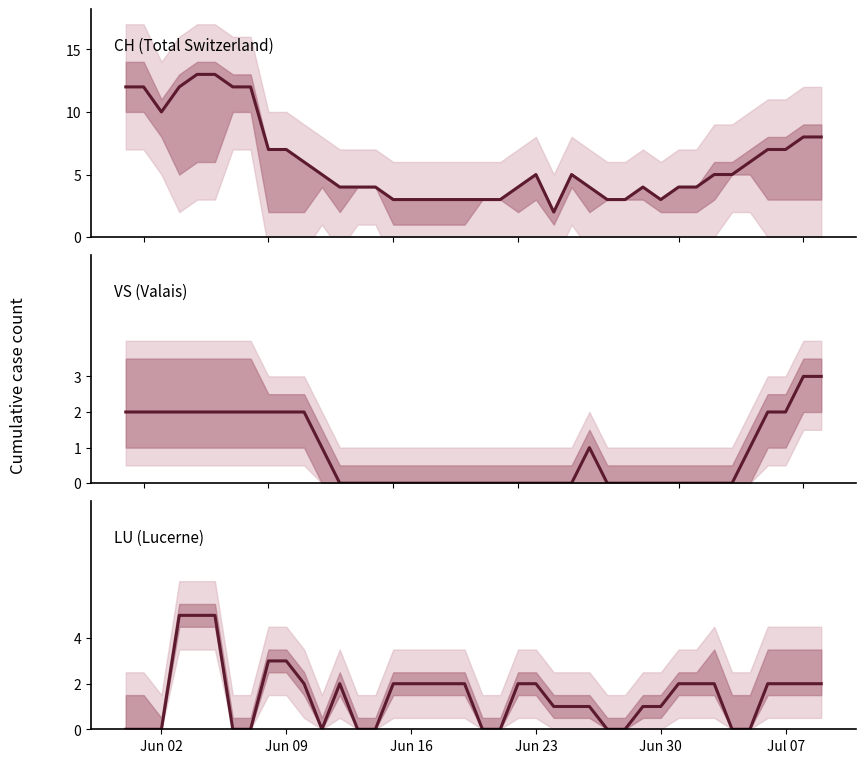

Is the value of LU at 32 greater than the value of VS at 33?

Yes